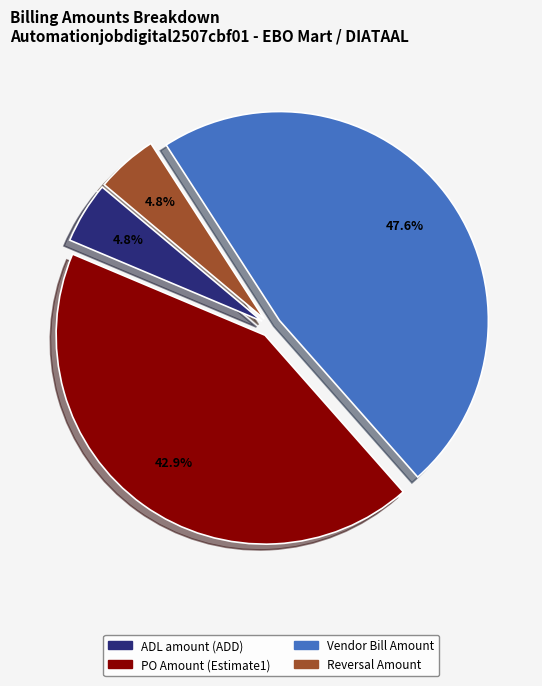

True or false: Vendor Bill Amount accounts for 48% of the total.

True